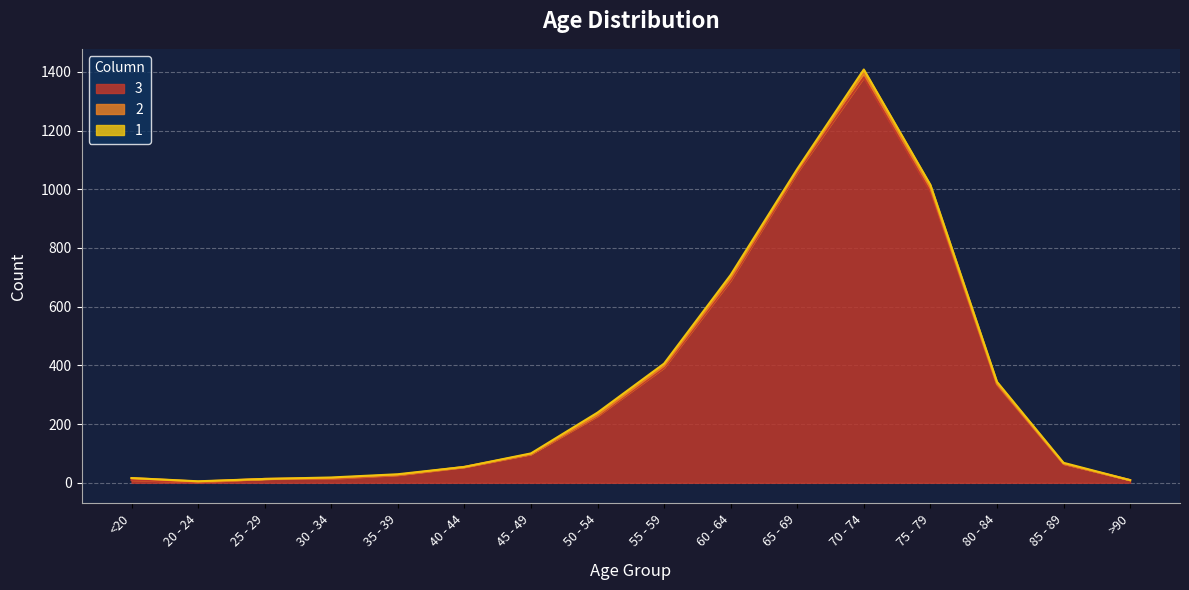

What is the average value of the 2 series?

4